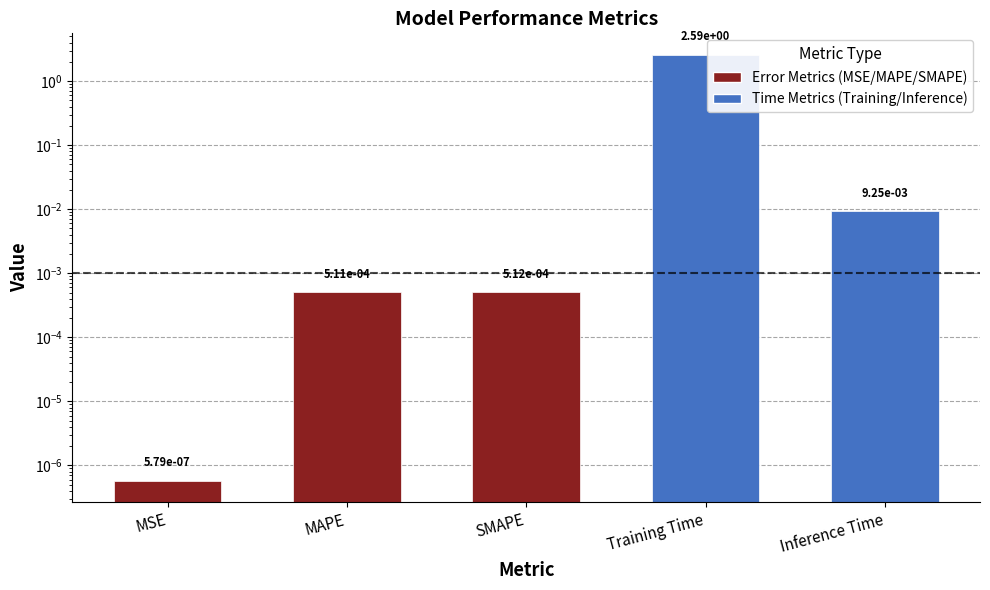

Is it true that the value at Training Time is 2.6?

True